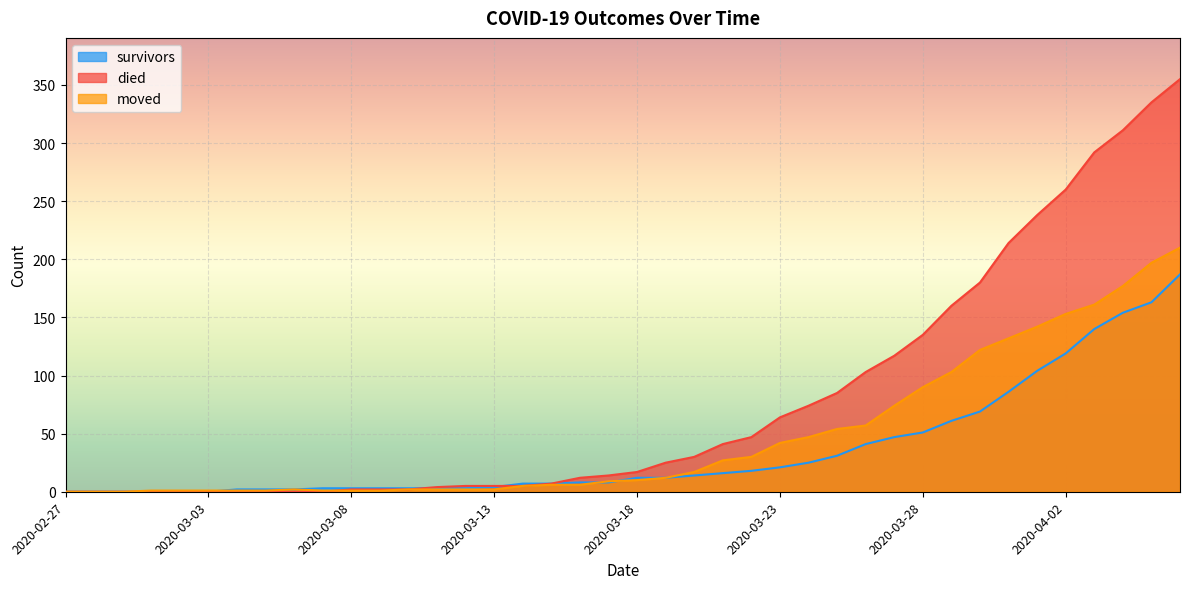

What are all the series names shown in the legend?

survivors, died, moved